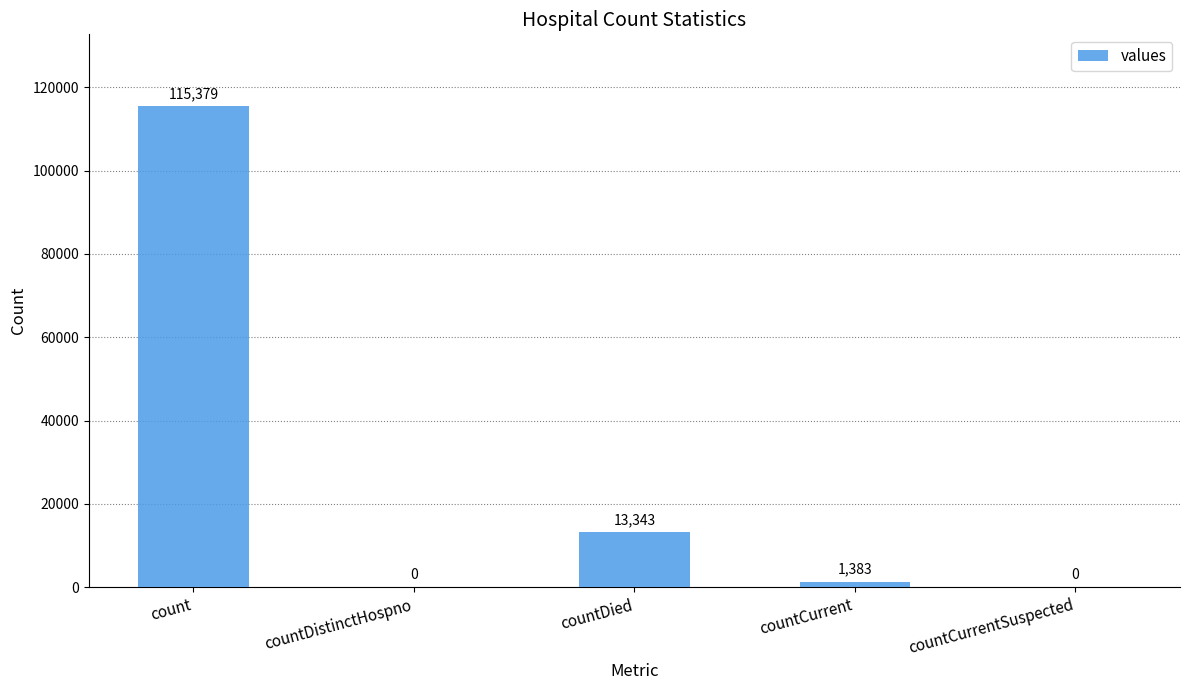

Is it true that the value at count is 197416?

False